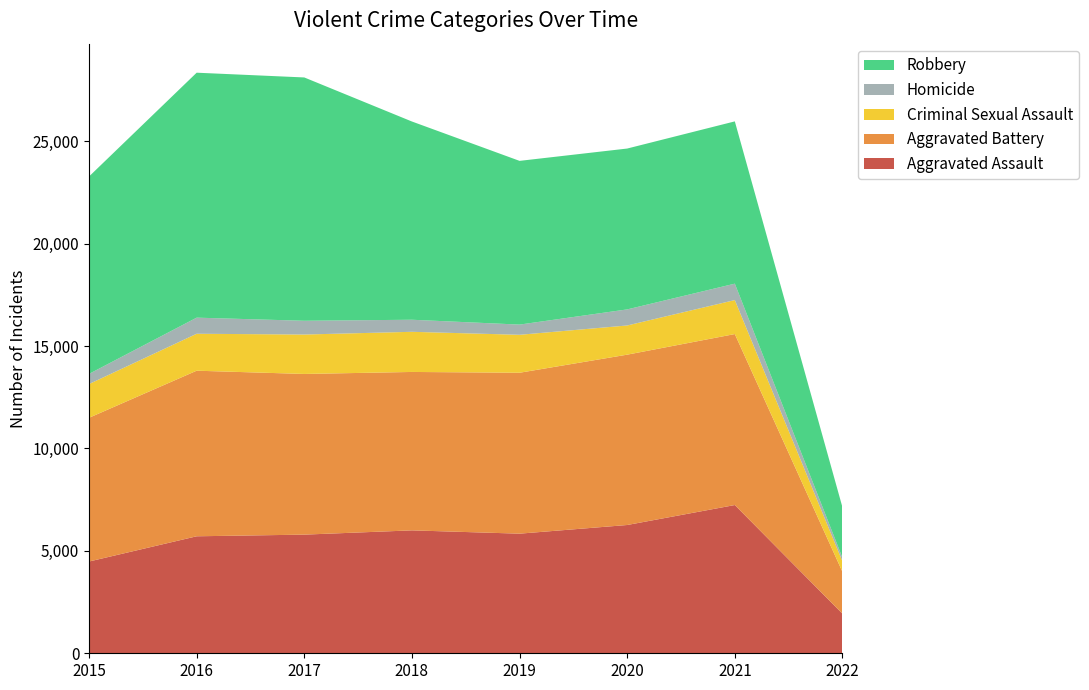

Reading right to left, extract all data points from this chart.

Aggravated Assault: 1931	7238	6263	5840	6001	5793	5712	4480
Aggravated Battery: 2044	8348	8317	7857	7735	7845	8085	7018
Criminal Sexual Assault: 510	1659	1425	1853	1960	1925	1804	1647
Homicide: 177	802	785	498	589	672	786	496
Robbery: 2465	7923	7854	7994	9679	11880	11960	9638